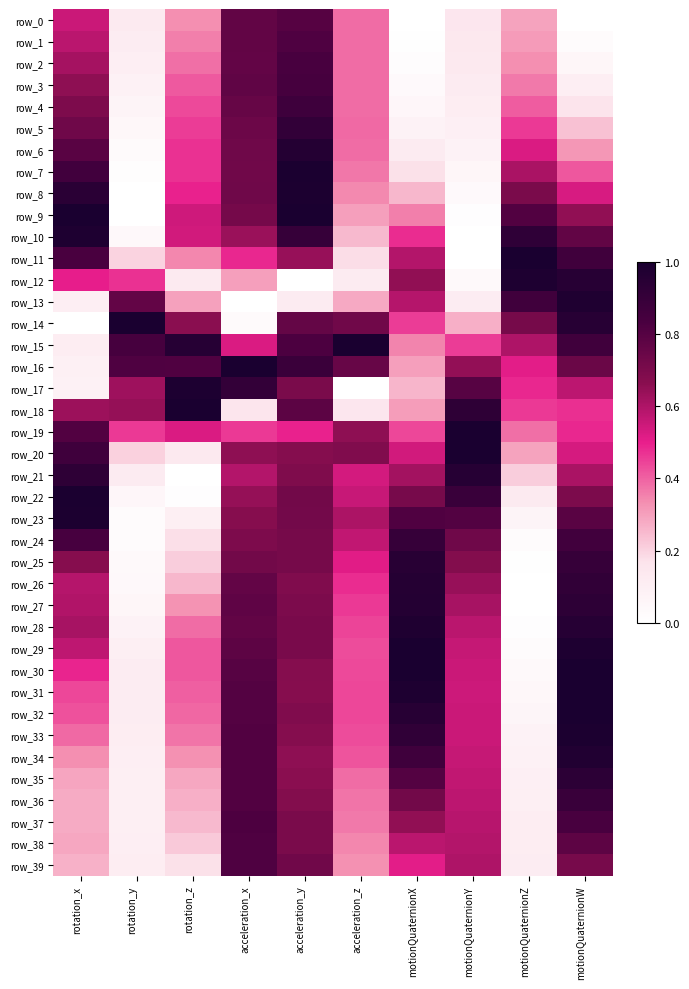

What is the sum of all row_18 values?

5.5